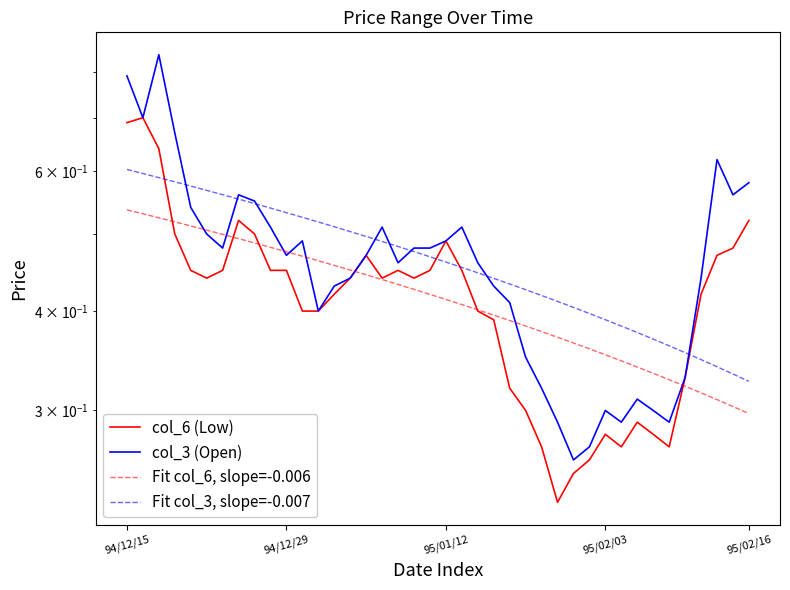

Where is col_3 (Open) nearest to the value 0?

28